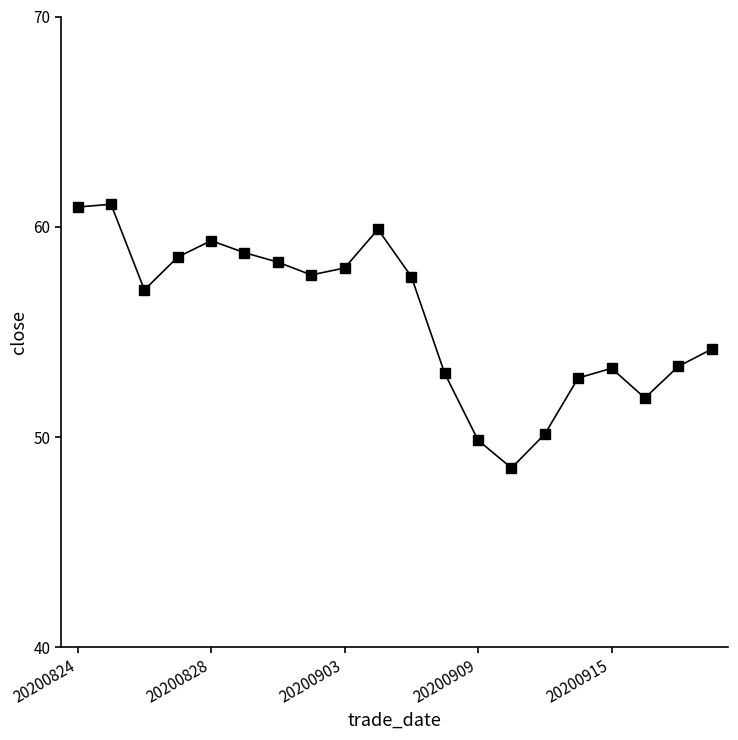

What is the average value?

55.7